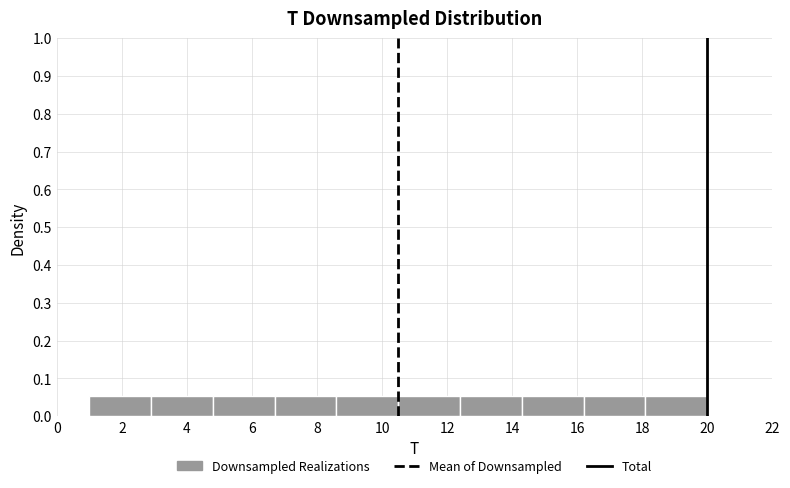

Reading left to right, list every bar in this chart as the range it spans on the x-axis followed by its height. Neither the bar edges nor the heights are printed on the chart, so give them approximately, as read against the axes.

1.0 to 2.9: 0.05
2.9 to 4.8: 0.05
4.8 to 6.7: 0.05
6.7 to 8.6: 0.05
8.6 to 10.5: 0.05
10.5 to 12.4: 0.05
12.4 to 14.3: 0.05
14.3 to 16.2: 0.05
16.2 to 18.1: 0.05
18.1 to 20.0: 0.05